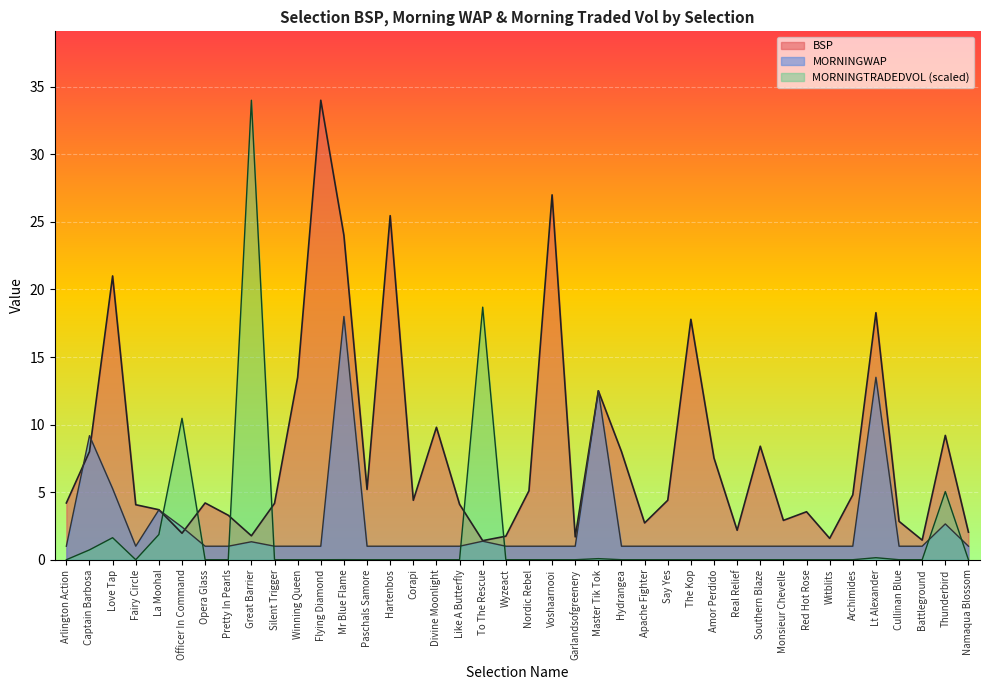

True or false: BSP and MORNINGTRADEDVOL cross at least once.

True